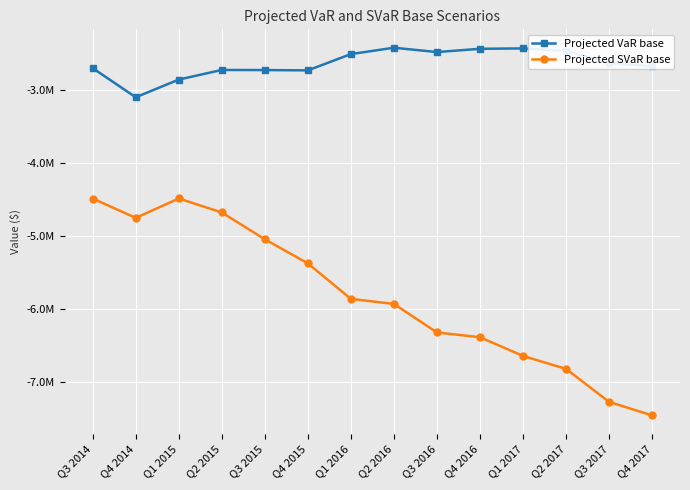

What is the total value across all series at Q3 2016?

-8811160